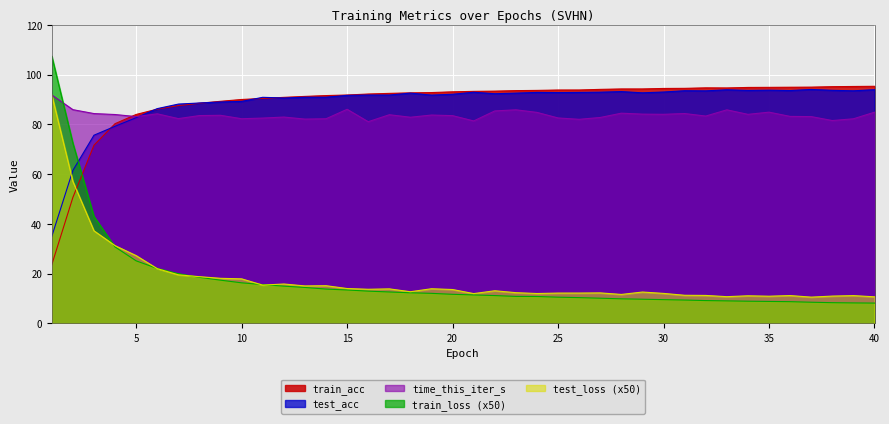

Which label corresponds to the smallest value in the chart?

40